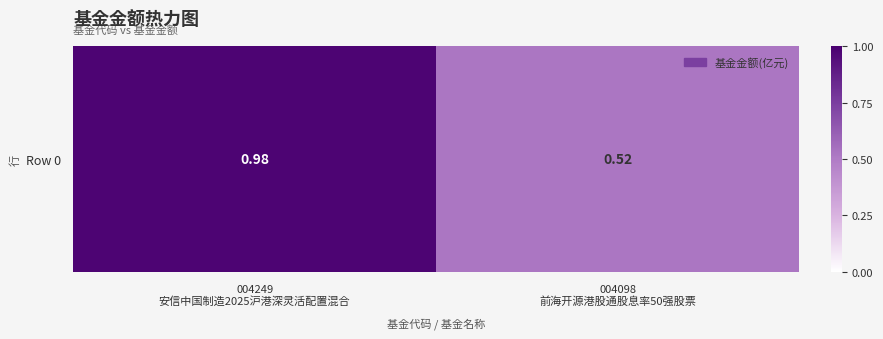

How many data points does each series have?

2